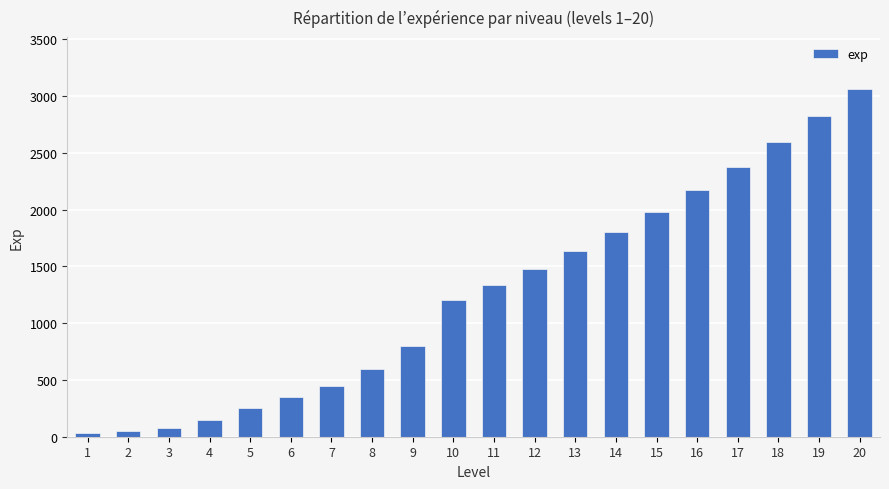

What is the sum of the values at 1 and 11?

1362